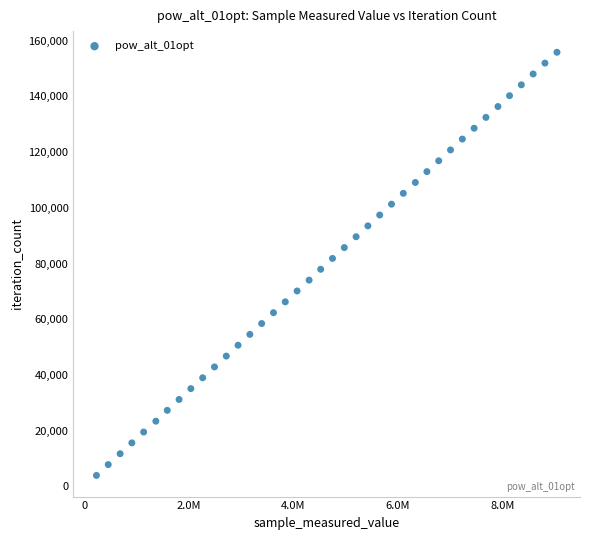

What is the range of Y values (max minus min)?

151944